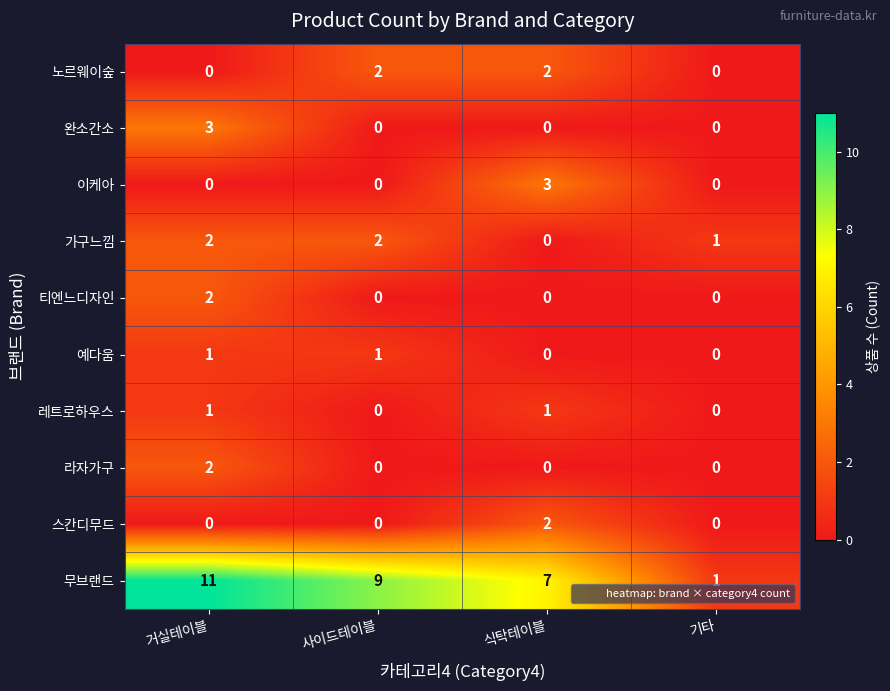

True or false: 스칸디무드 has a value of 3 at 식탁테이블.

False